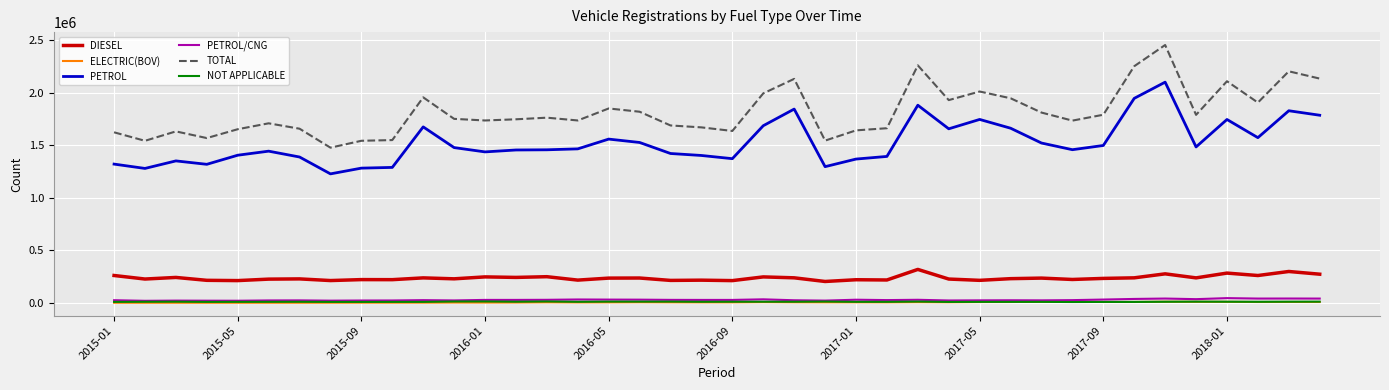

Which series has the widest spread of values?

TOTAL